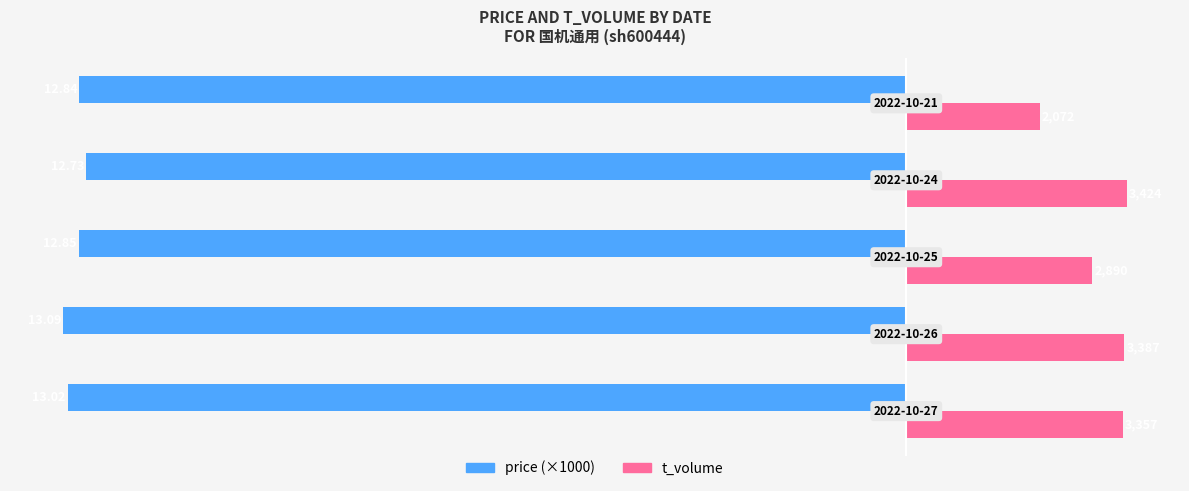

Which series has the widest spread of values?

t_volume